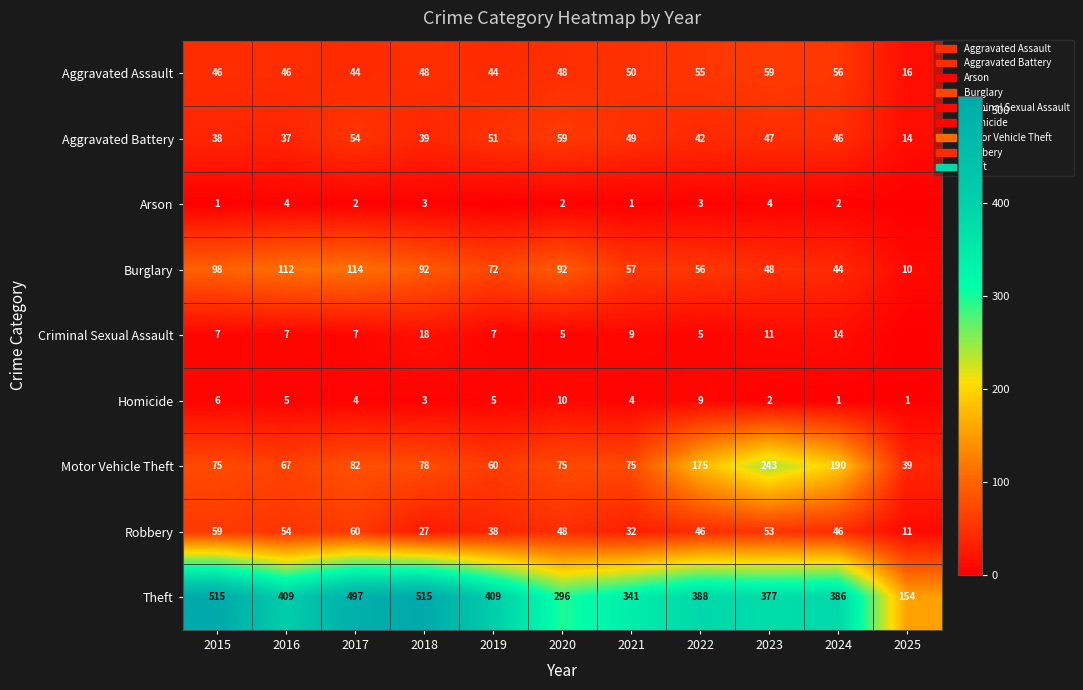

Rank the series at 2023 from highest to lowest value.

Theft, Motor Vehicle Theft, Aggravated Assault, Robbery, Burglary, Aggravated Battery, Criminal Sexual Assault, Arson, Homicide